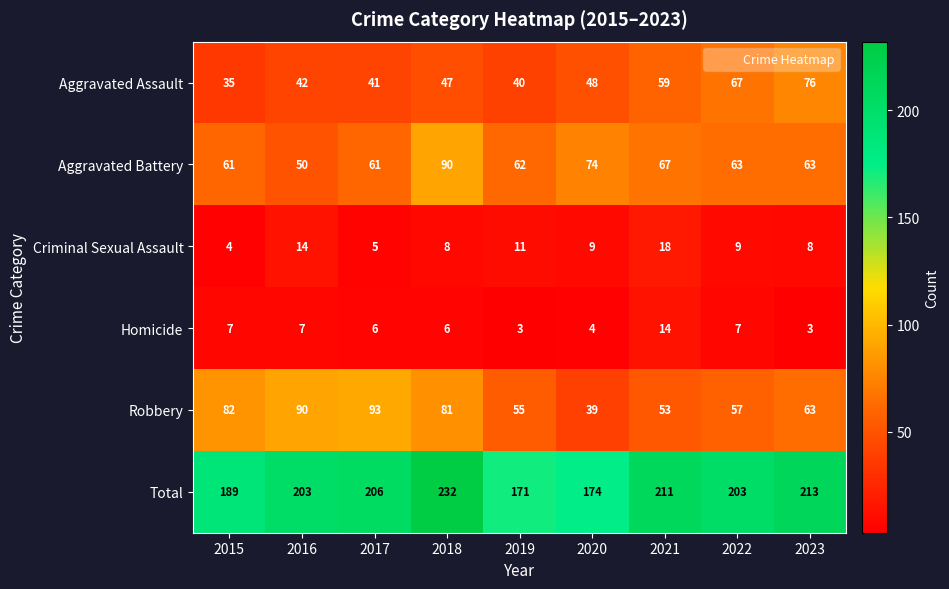

True or false: Aggravated Assault has a value of 21 at 2015.

False